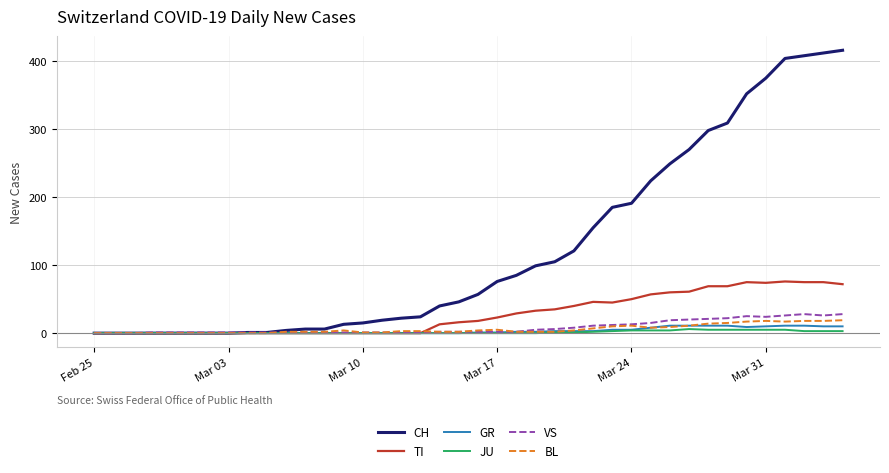

At how many categories does at least one series exceed 377?

4